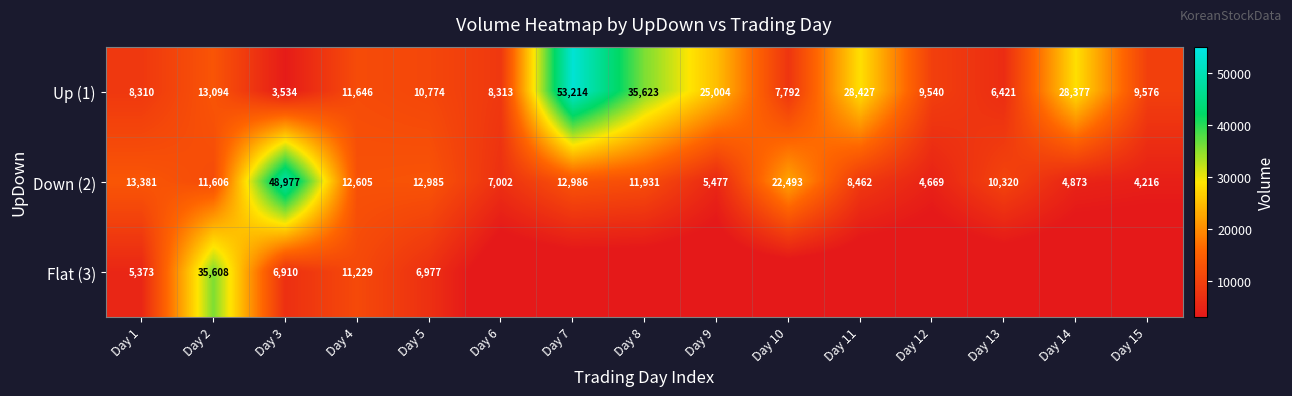

What is the difference between the Down (2) values at Day 15 and Day 3?

44761